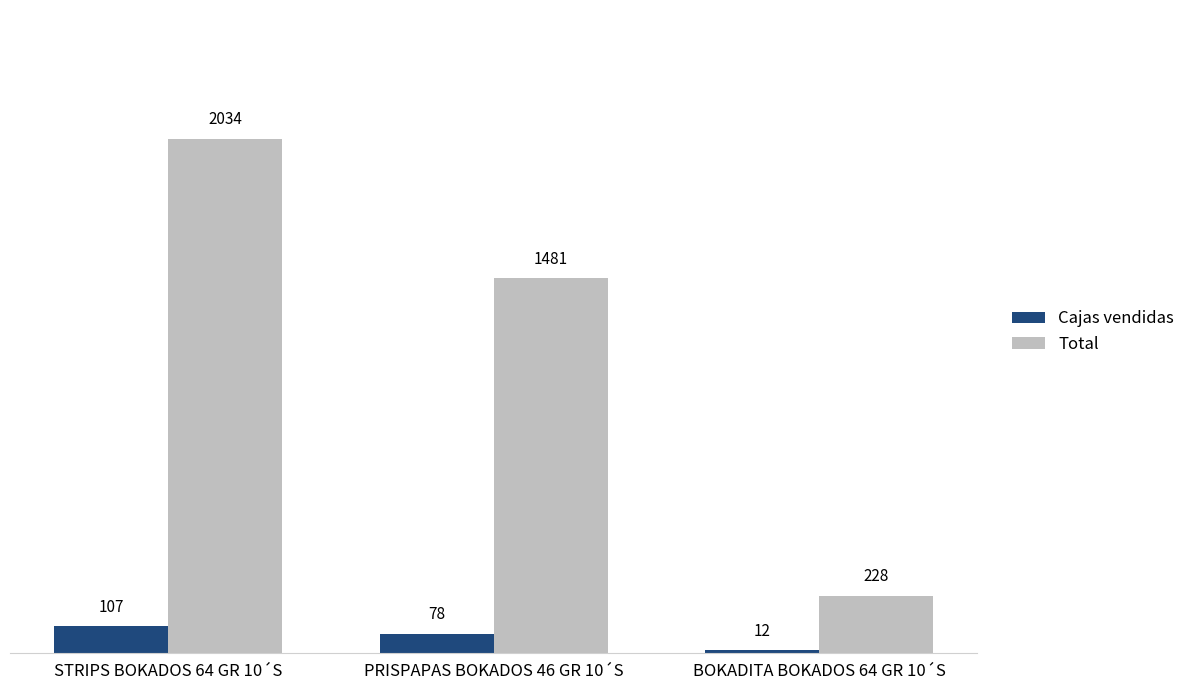

True or false: Total has a value of 2906.6 at STRIPS BOKADOS 64 GR 10´S.

False